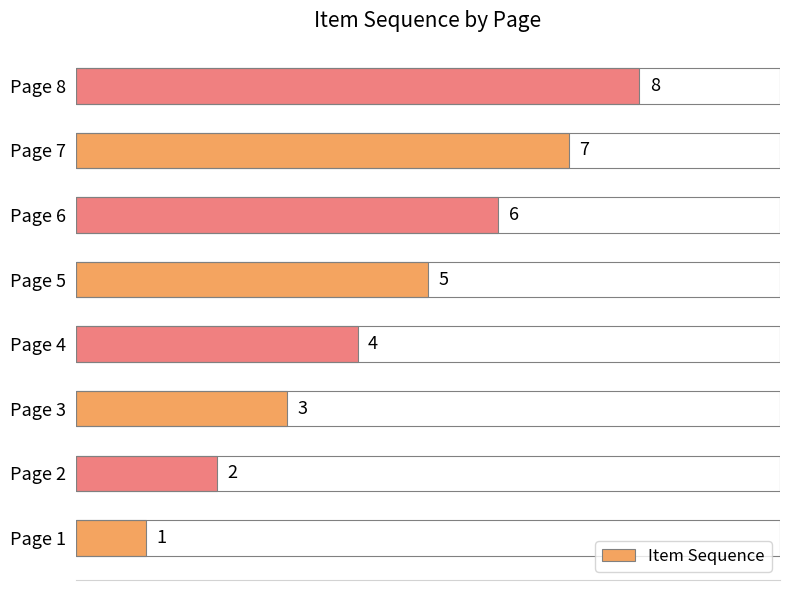

What is the minimum value shown in the chart?

1